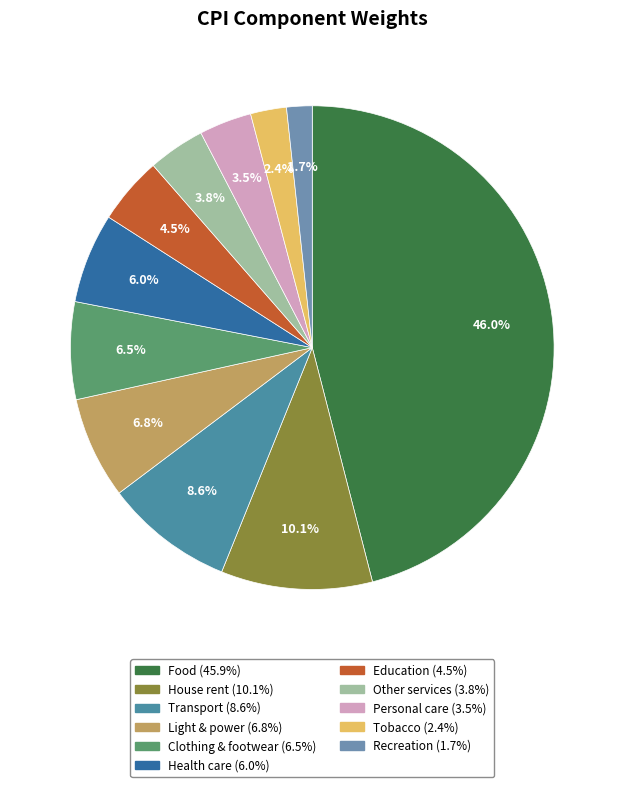

Rank the categories by value from lowest to highest.

Recreation, Tobacco, Personal care, Other services, Education, Health care, Clothing & footwear, Light & power, Transport, House rent, Food